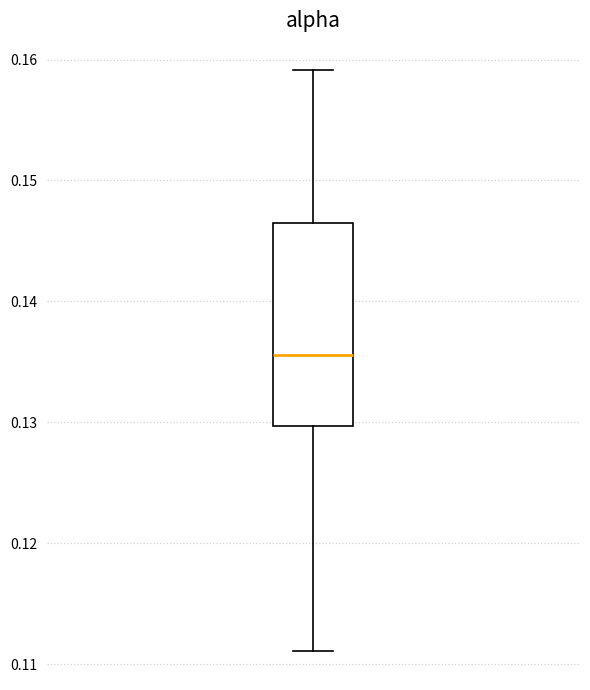

Where is the lower edge of the box on the y-axis? The values are not printed on the chart, so give them approximately, as read against the axis.

0.130